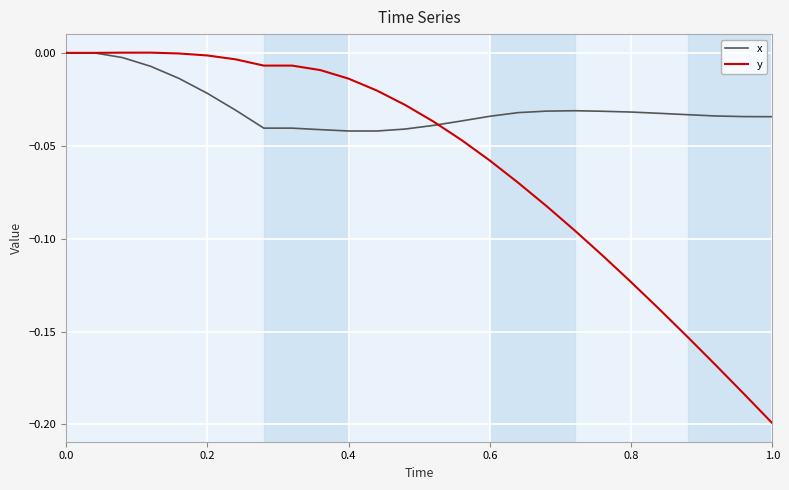

Which series has the largest range (max minus min)?

y